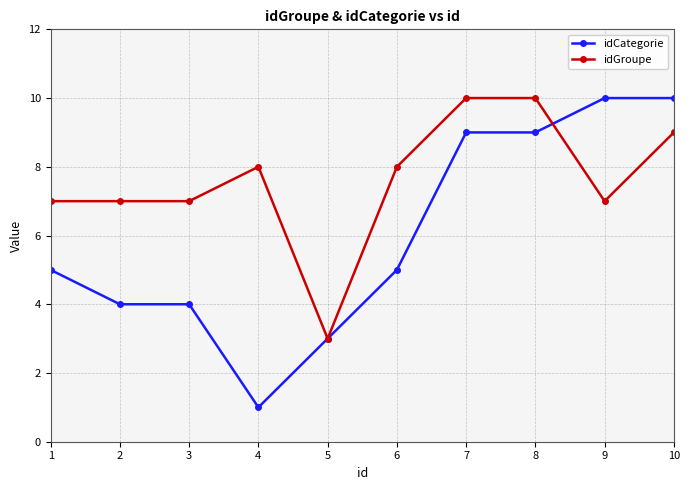

What is the difference between the highest and lowest values at 8?

1